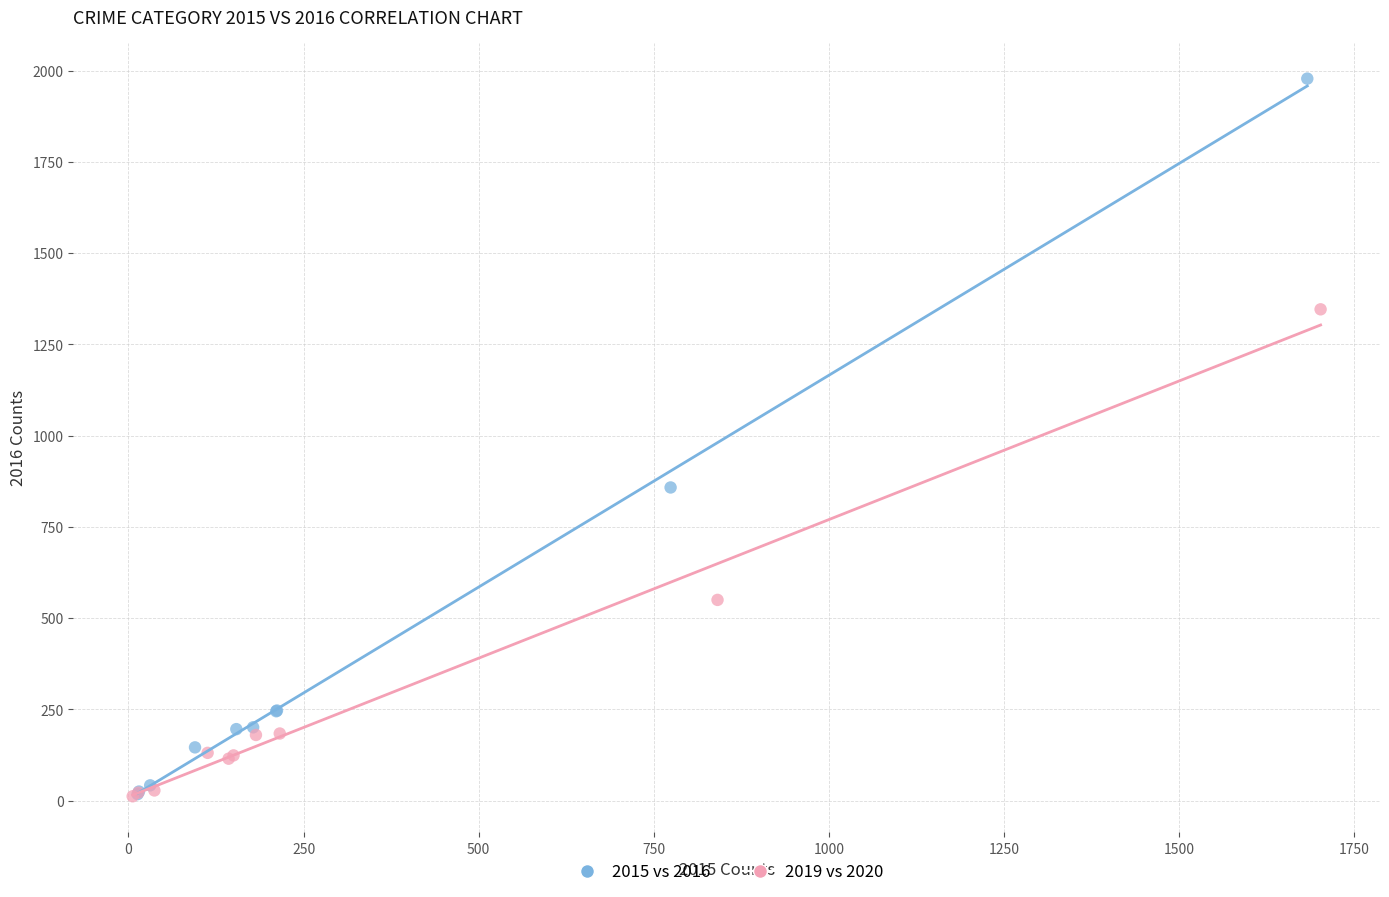

What are all the series names shown in the legend?

2015 vs 2016, 2019 vs 2020